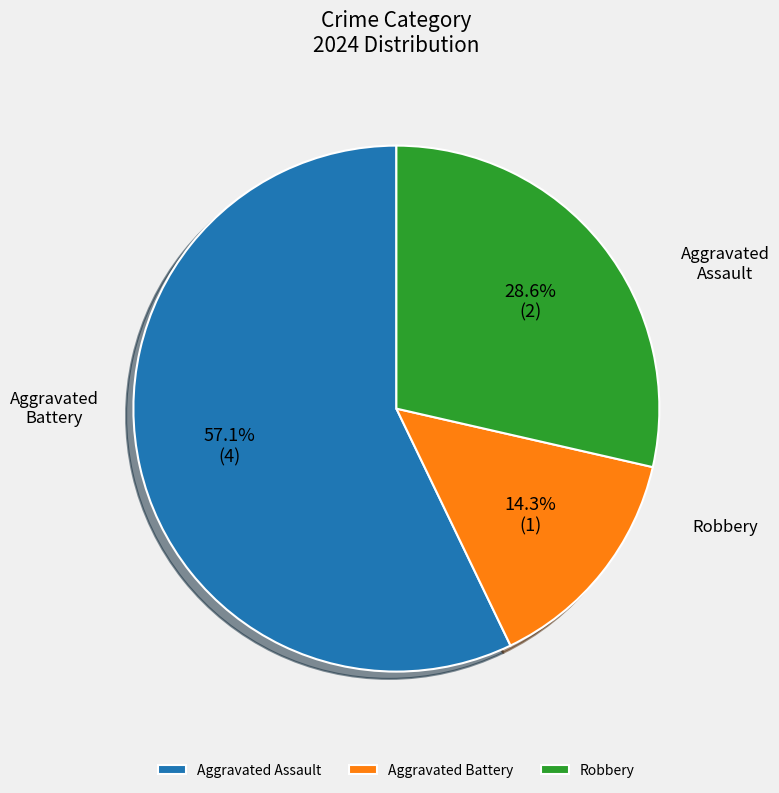

What is the change in value from Aggravated Assault to Robbery?

-2